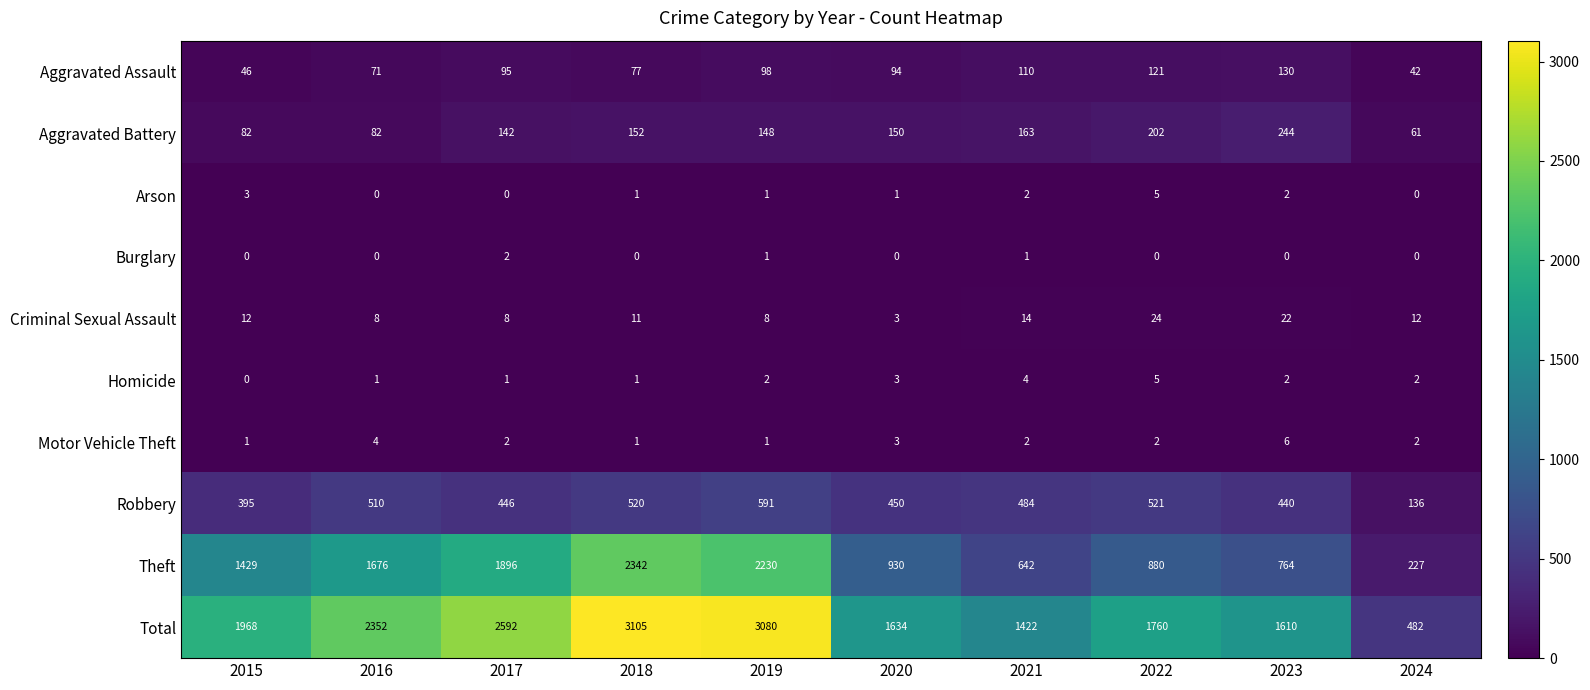

True or false: Arson has a value of 0 at 2016.

True